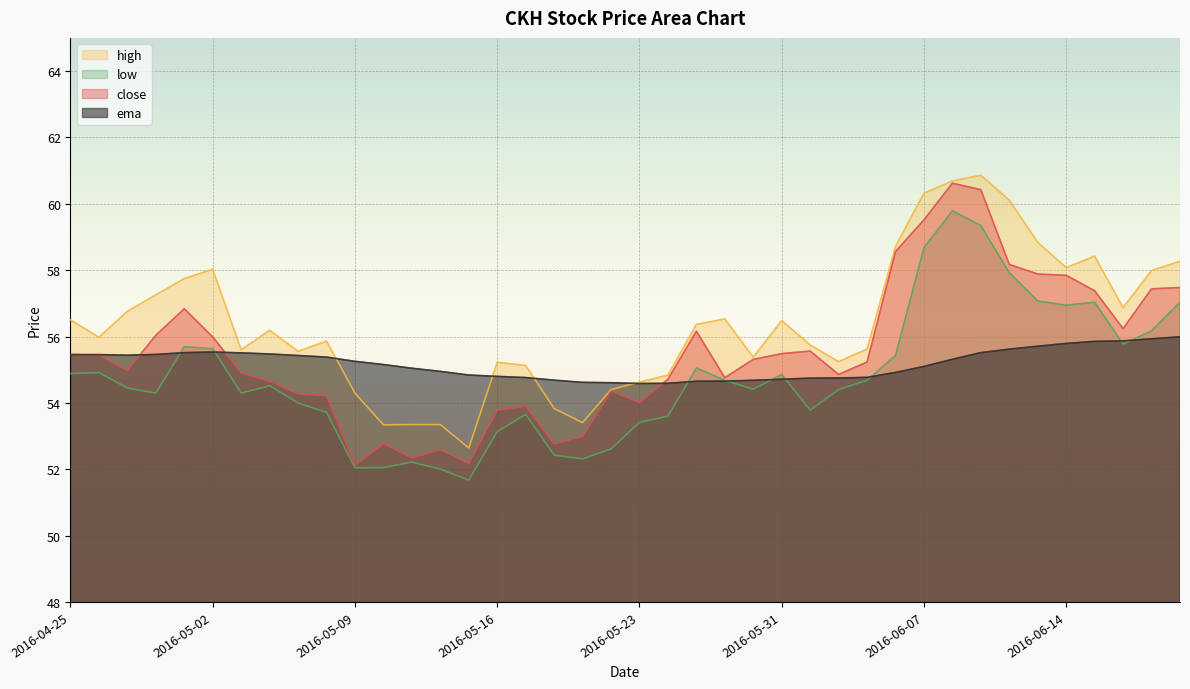

What is the difference between the highest and lowest values at 2016-05-31?

1.8